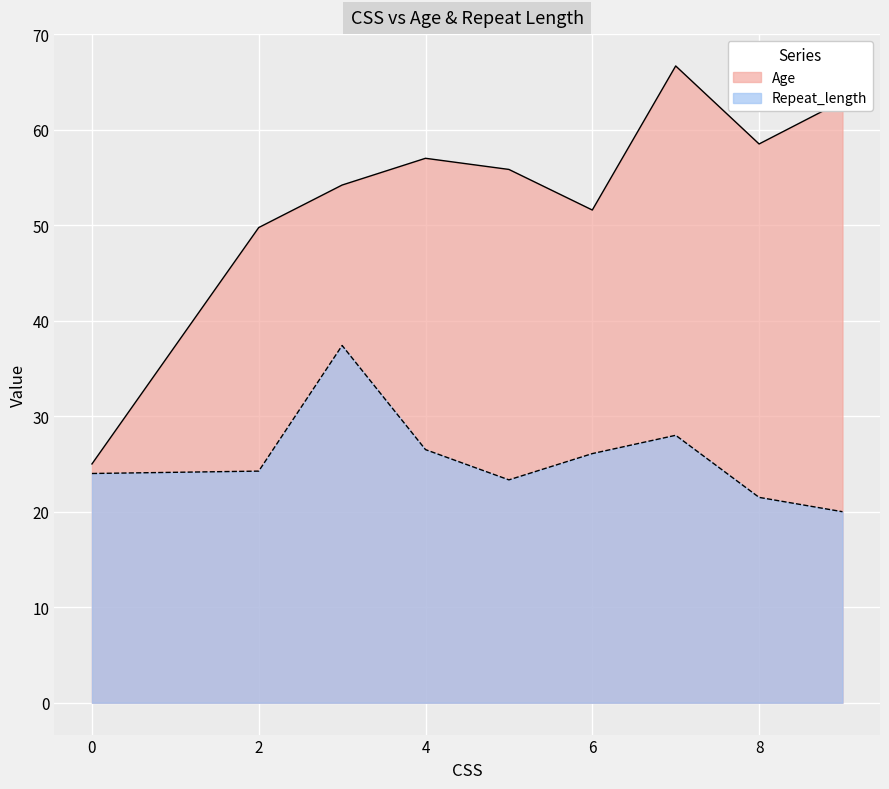

What is the difference between the maximum and minimum values in the Age series?

41.7